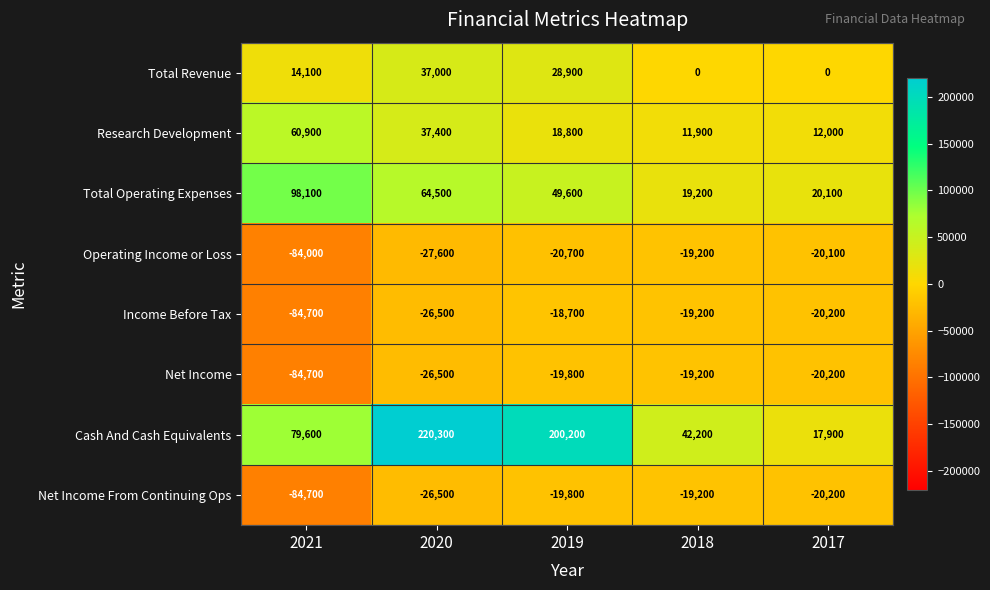

At which category does the chart reach its peak across all series?

2020